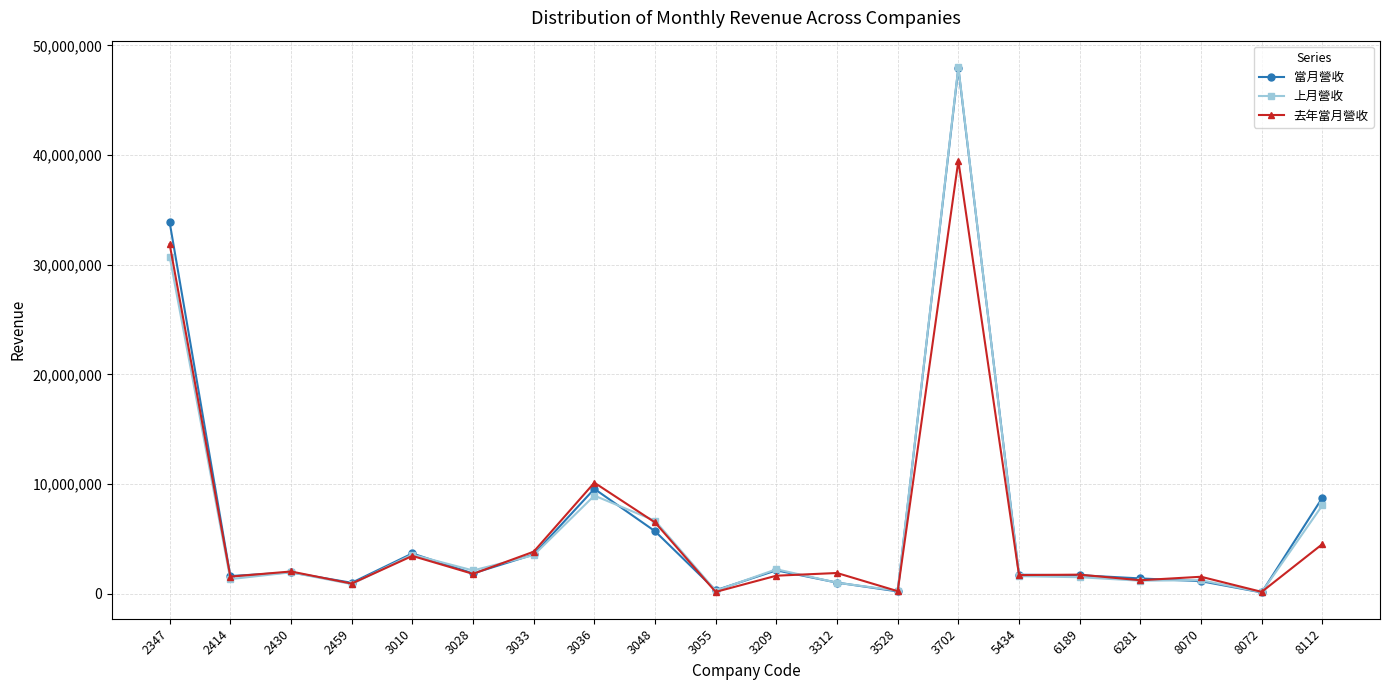

What is the difference between the 當月營收 values at 2347 and 3033?

30295330